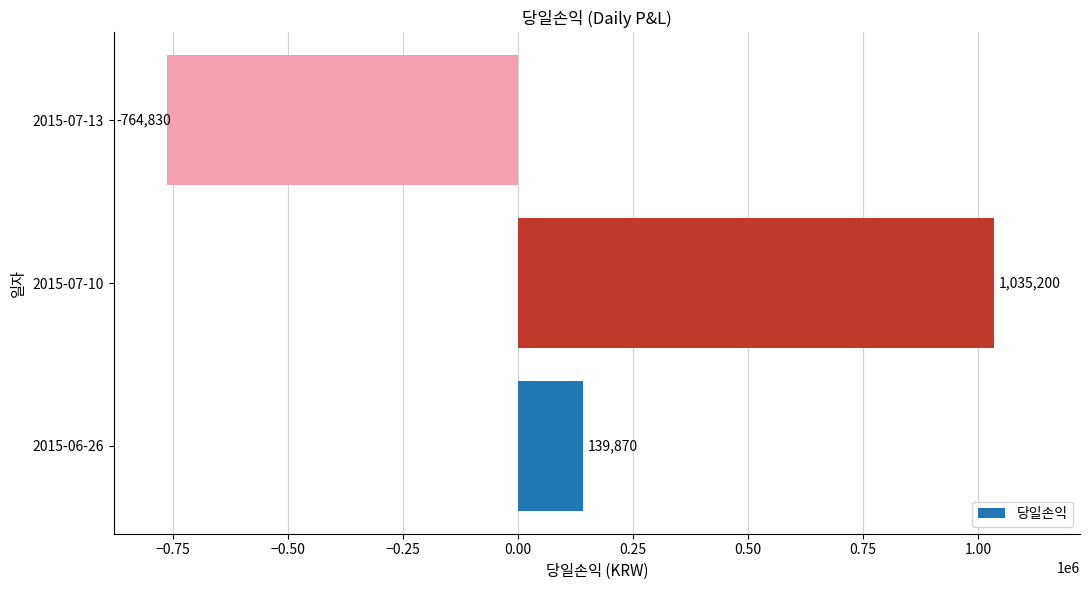

Between 2015-06-26 and 2015-07-10, which is larger?

2015-07-10